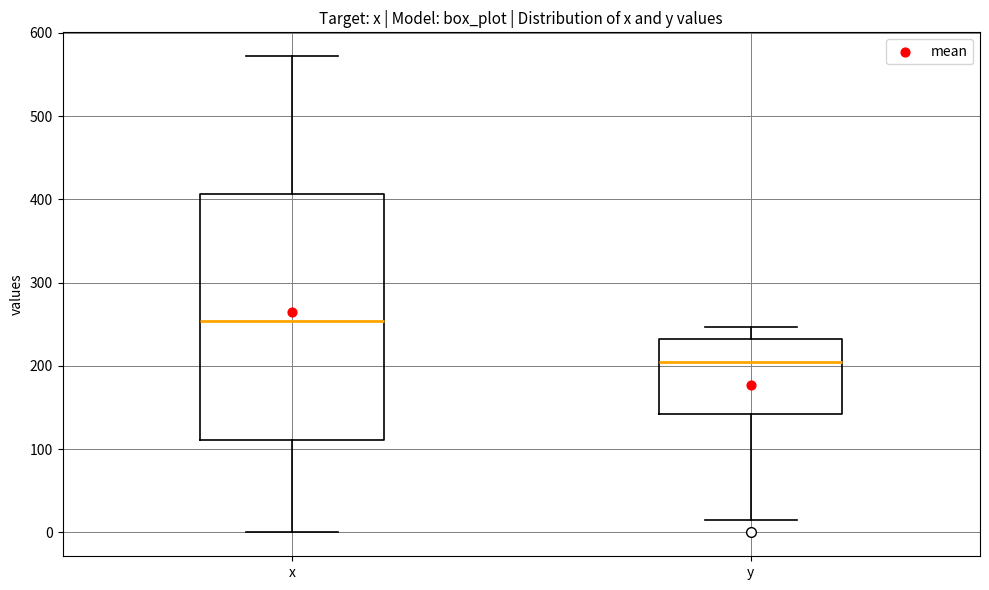

Which box's median line is the lowest?

y